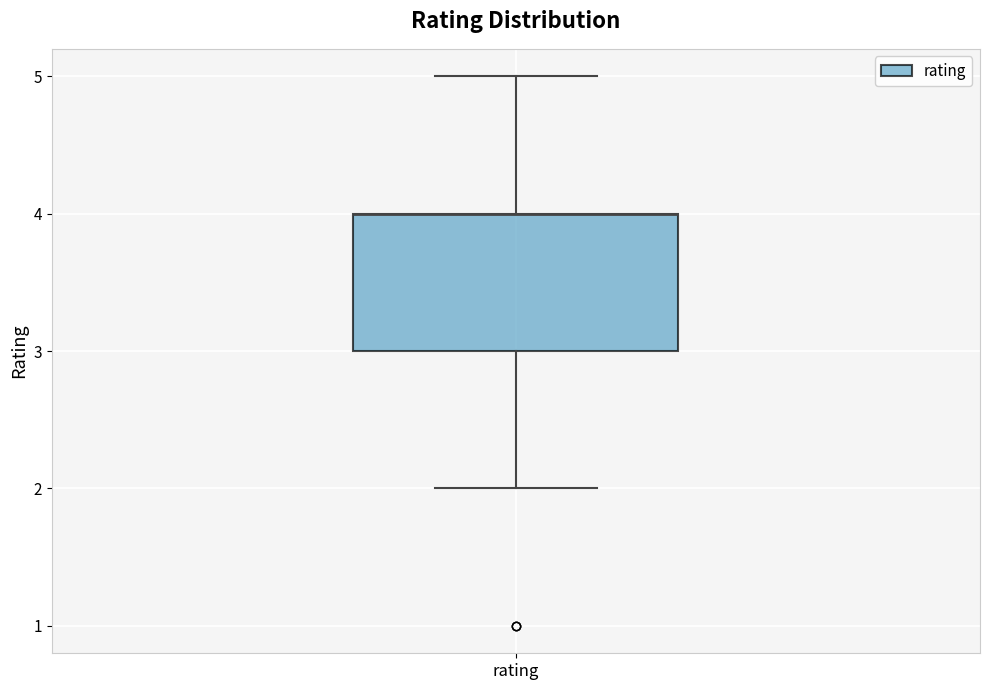

Read this box plot against the y-axis: the position of the median line, the range covered by the box, and the ends of both whiskers. The values are not printed on the chart, so give them approximately, as read against the axis.

median 4 (drawn on the box's upper edge), box 3 to 4, whiskers 2 to 5